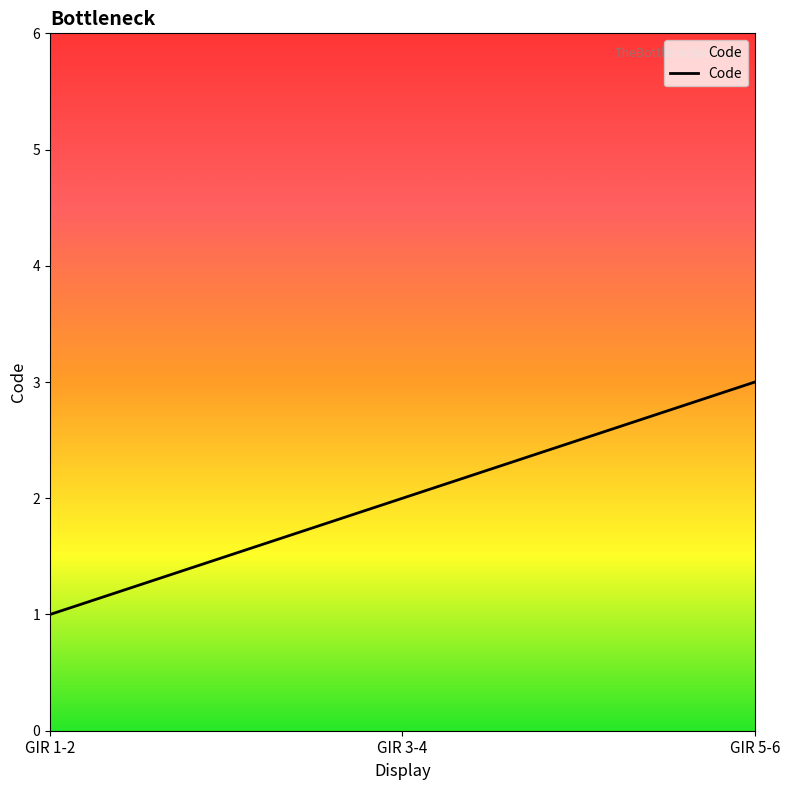

Between GIR 1-2 and GIR 5-6, which is larger?

GIR 5-6